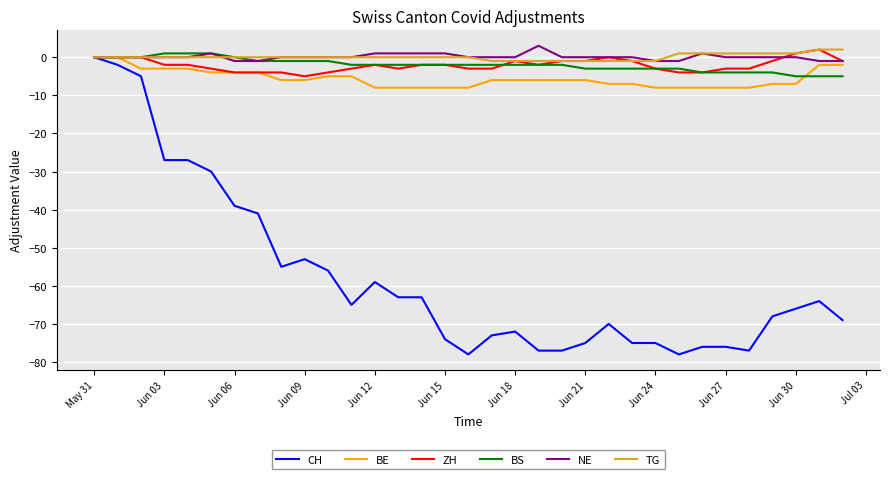

How many categories are shown in the chart?

33